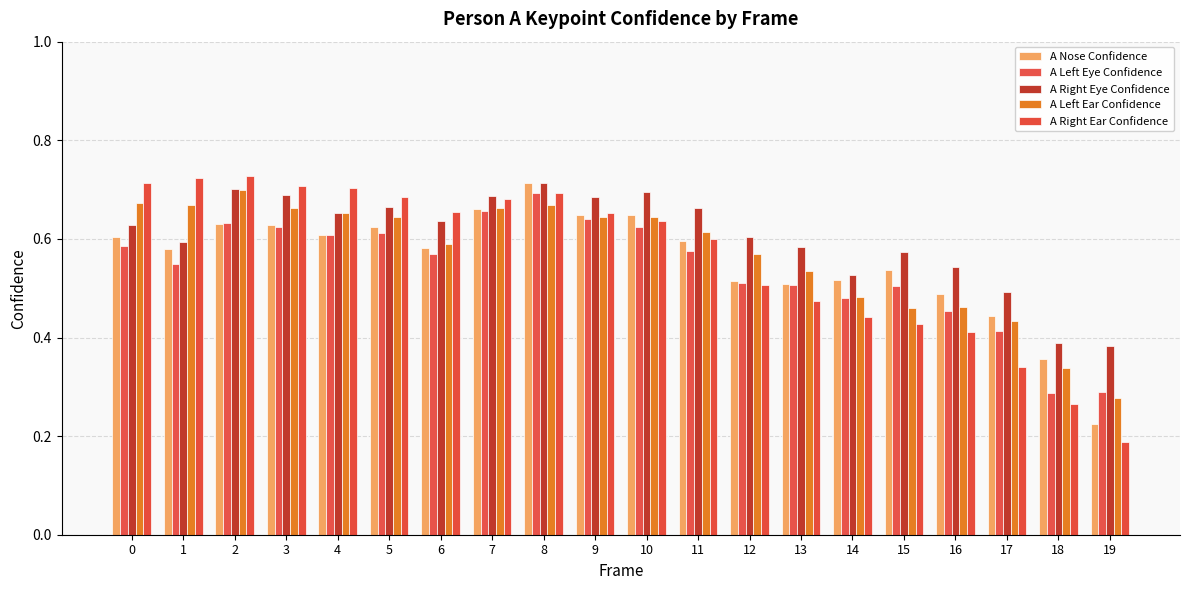

At which category is the sum across all series the highest?

8